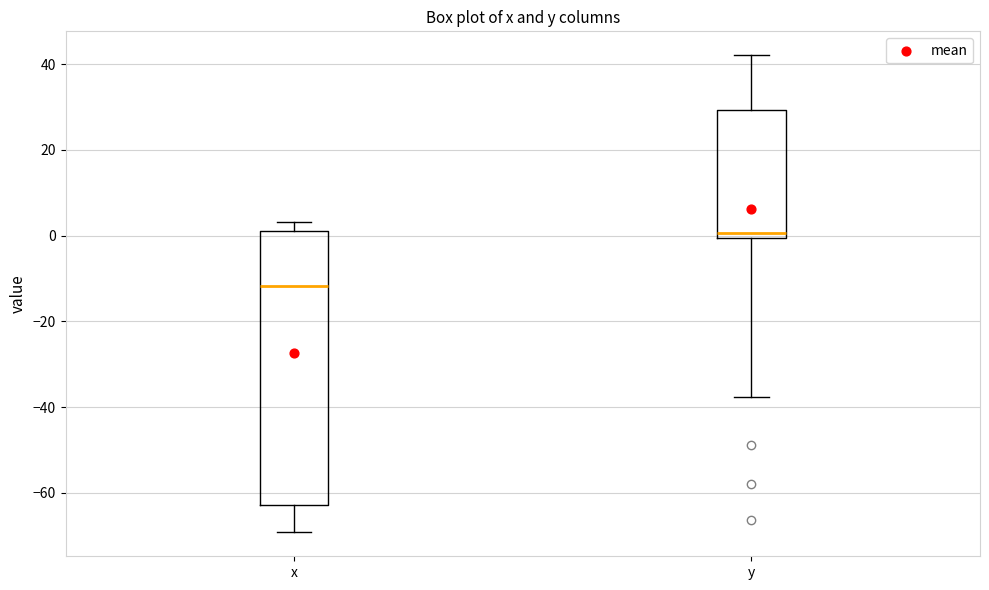

Reading left to right, transcribe this box plot: for each box, give where its median line is, the range the box spans, and where its two whiskers end, as read against the y-axis. The values are not printed on the chart, so give them approximately, as read against the axis.

x: median -12, box -62 to 2, whiskers -70 to 4
y: median 0 (just above the box's lower edge), box 0 to 30, whiskers -38 to 42